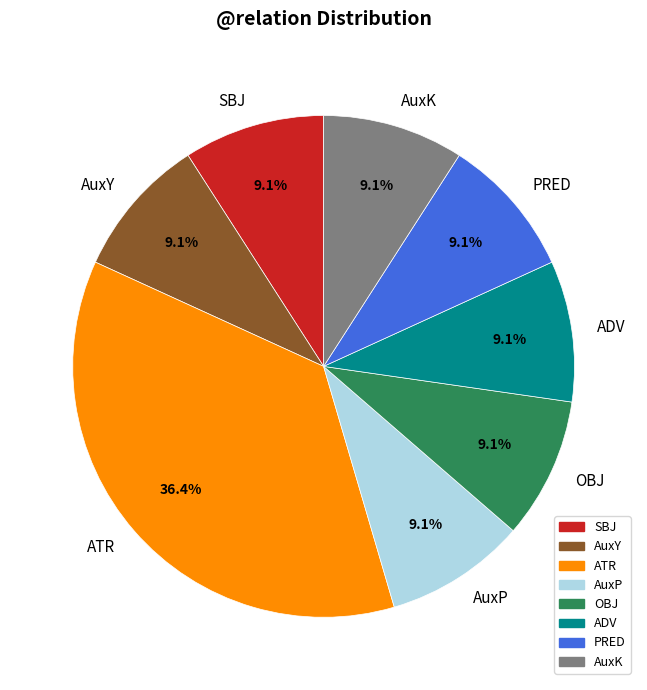

To the nearest percent, what percentage of the pie is OBJ?

9%